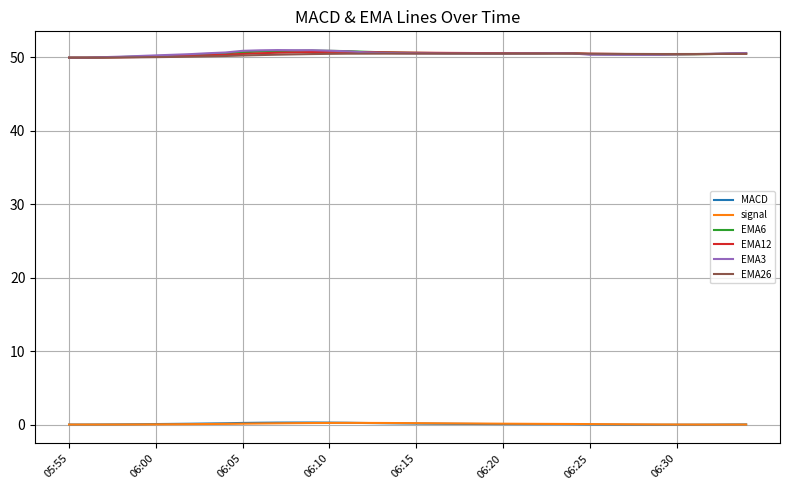

True or false: EMA12 has more than 0 interior local peaks.

True